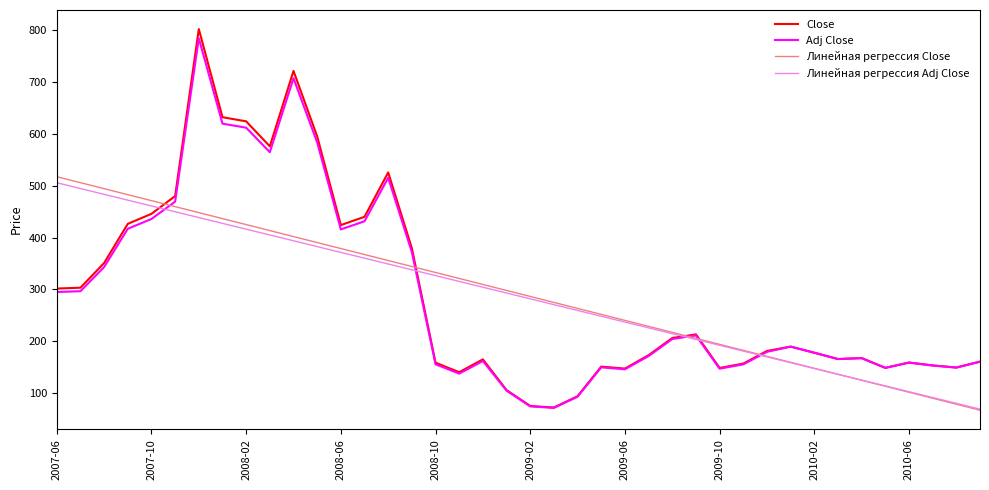

What is the highest value of the Линейная регрессия Adj Close series?

505.8